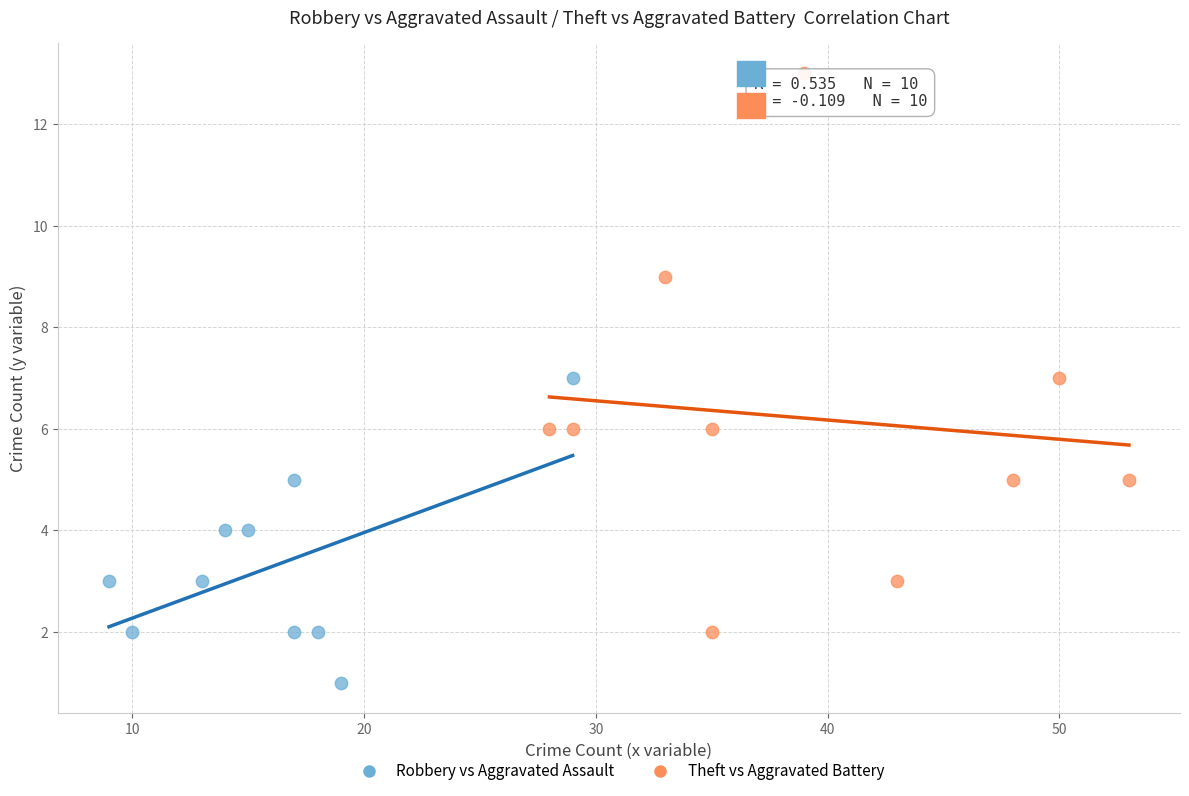

Which series has the largest Y range (max minus min)?

Theft vs Aggravated Battery